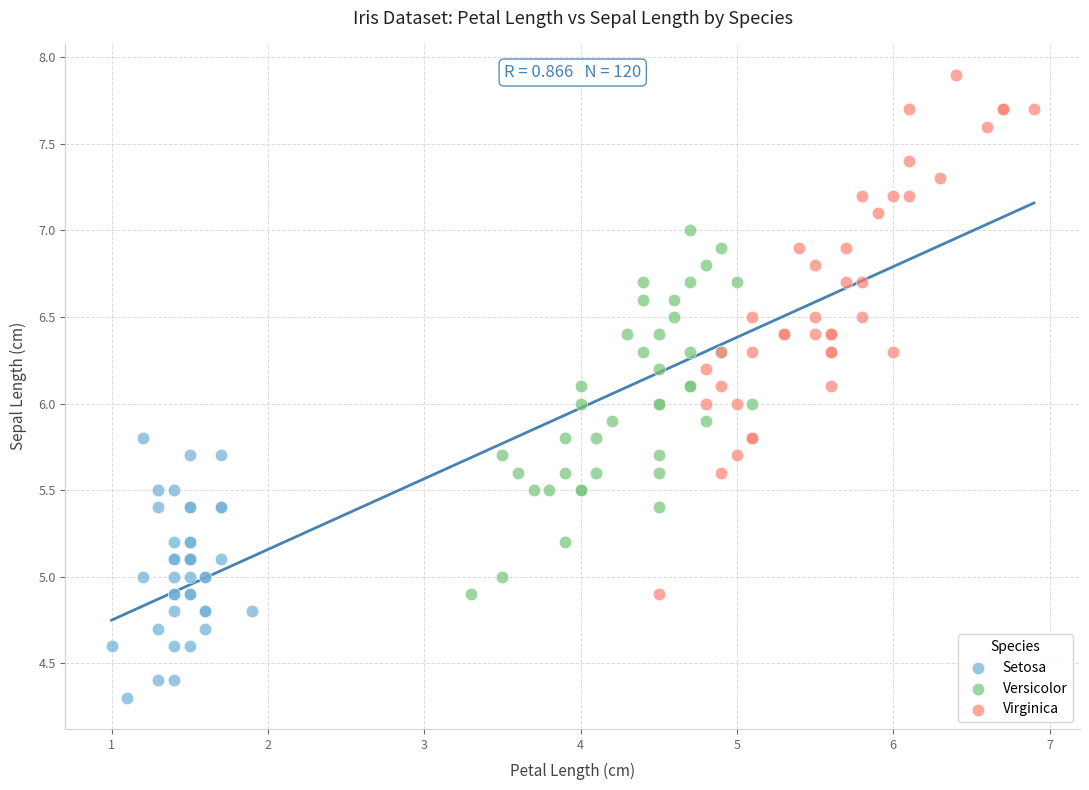

Which series reaches the maximum Y coordinate?

Virginica